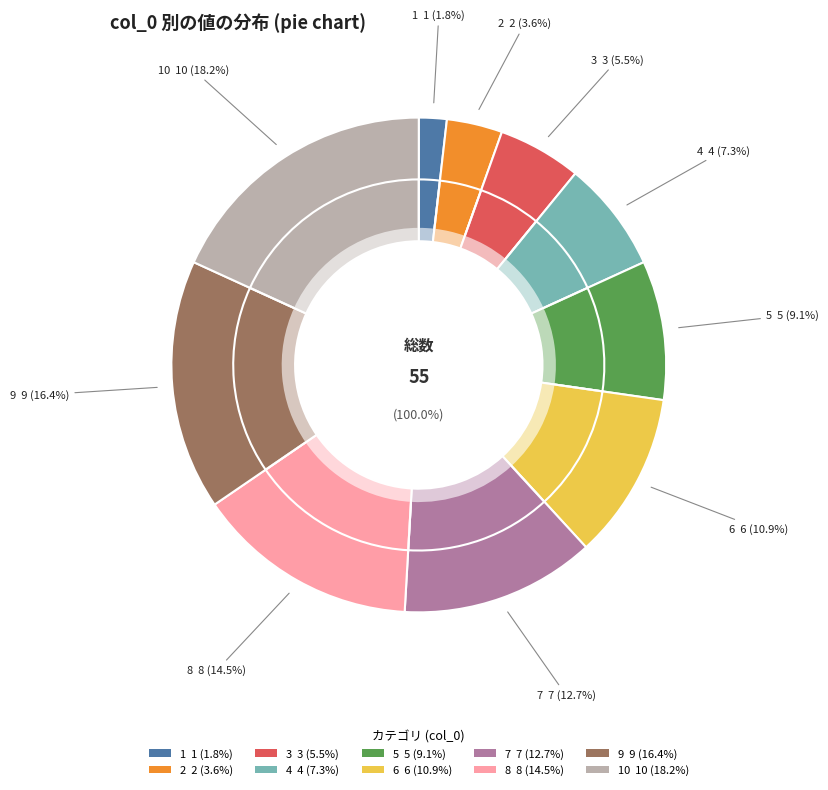

How many slices are in this pie chart?

10